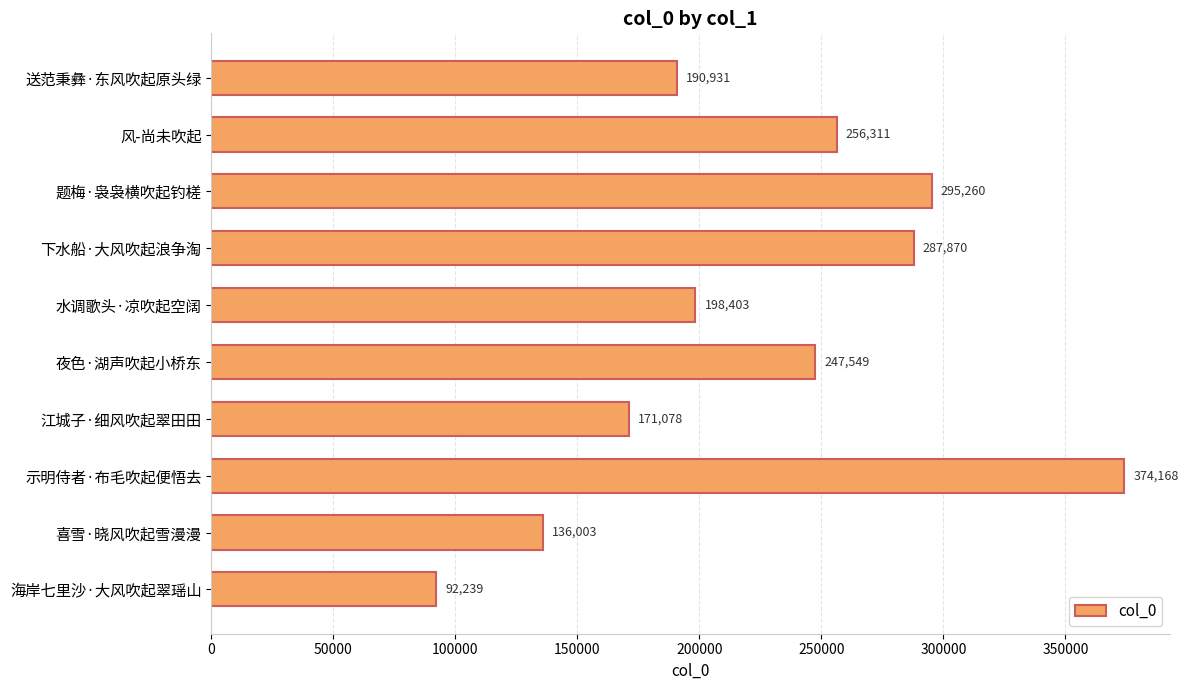

What is the greatest value displayed?

374168